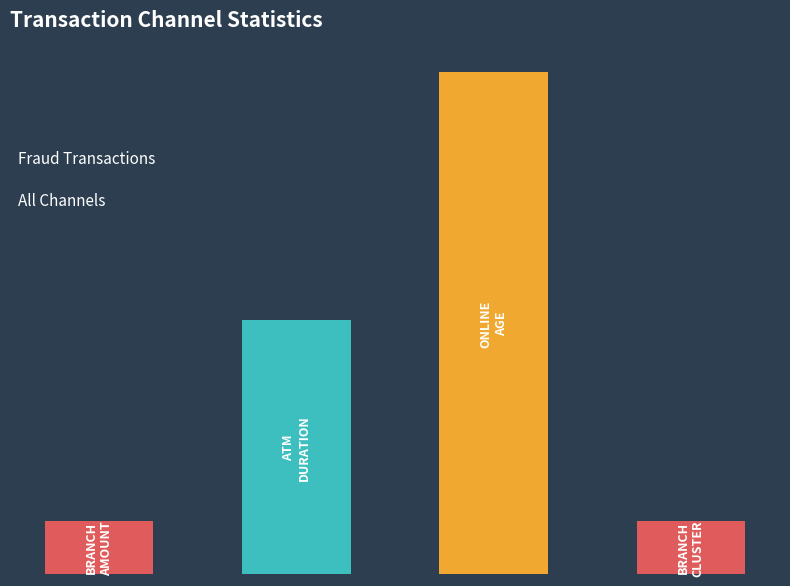

Reading left to right, what are all the values shown in this chart?

10.0	48.1	95.0	10.0